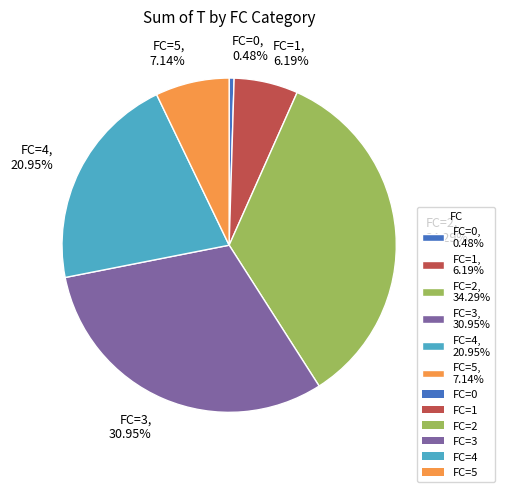

Rank the categories by value from lowest to highest.

FC=0, 0.48%, FC=1, 6.19%, FC=5, 7.14%, FC=4, 20.95%, FC=3, 30.95%, FC=2, 34.29%